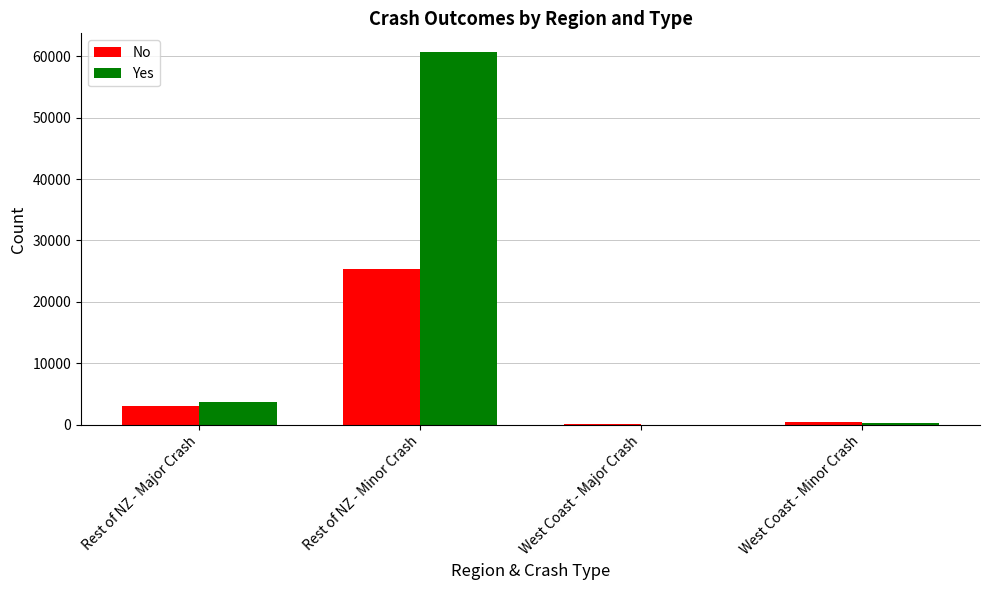

How many groups of bars are there?

4